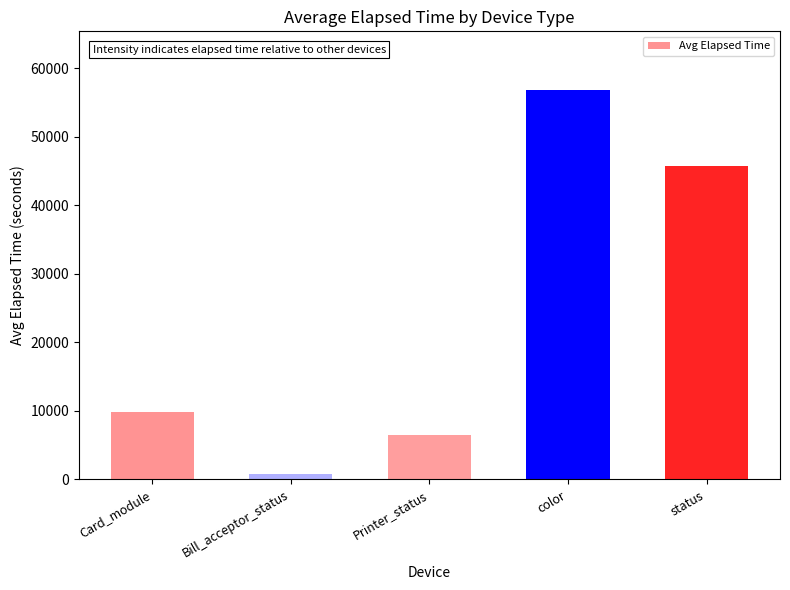

What is the change in value from Card_module to status?

+35907.0